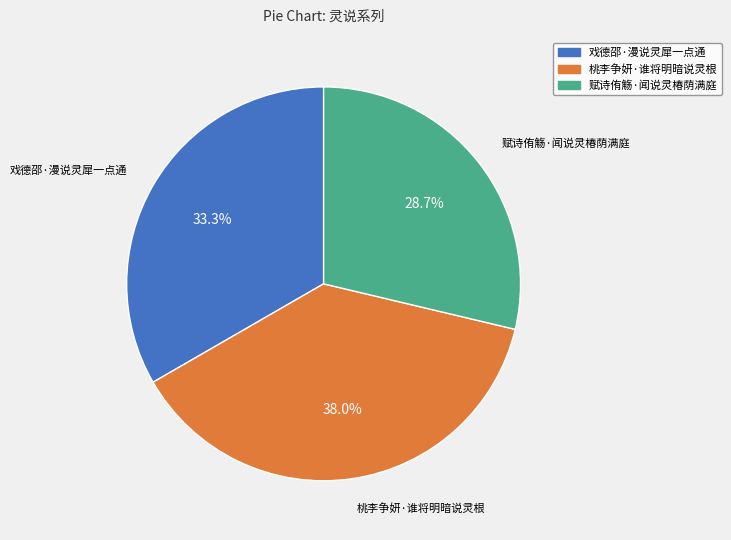

Which category has the biggest portion of the pie?

桃李争妍·谁将明暗说灵根